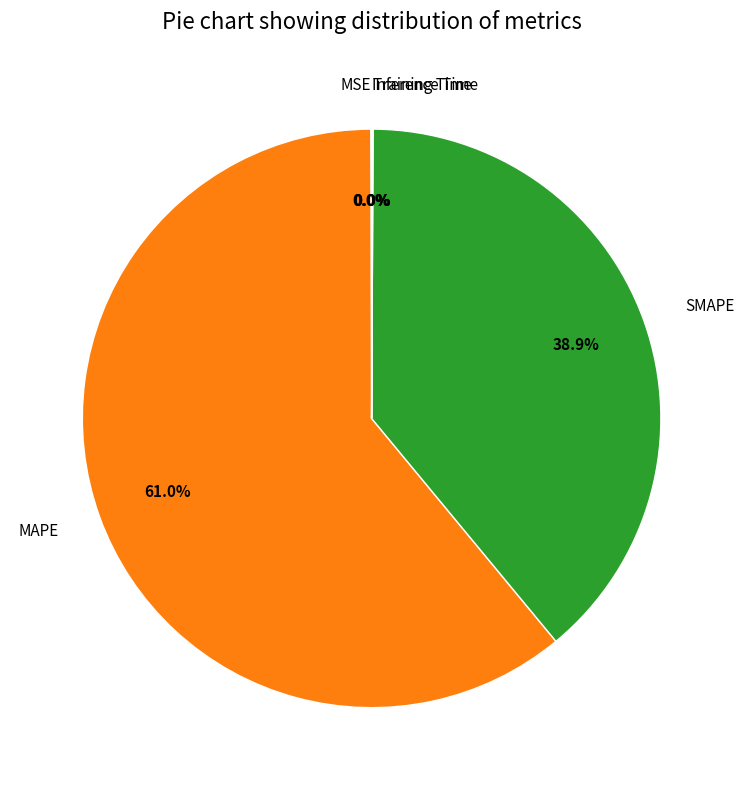

Does any single category account for the majority?

Yes